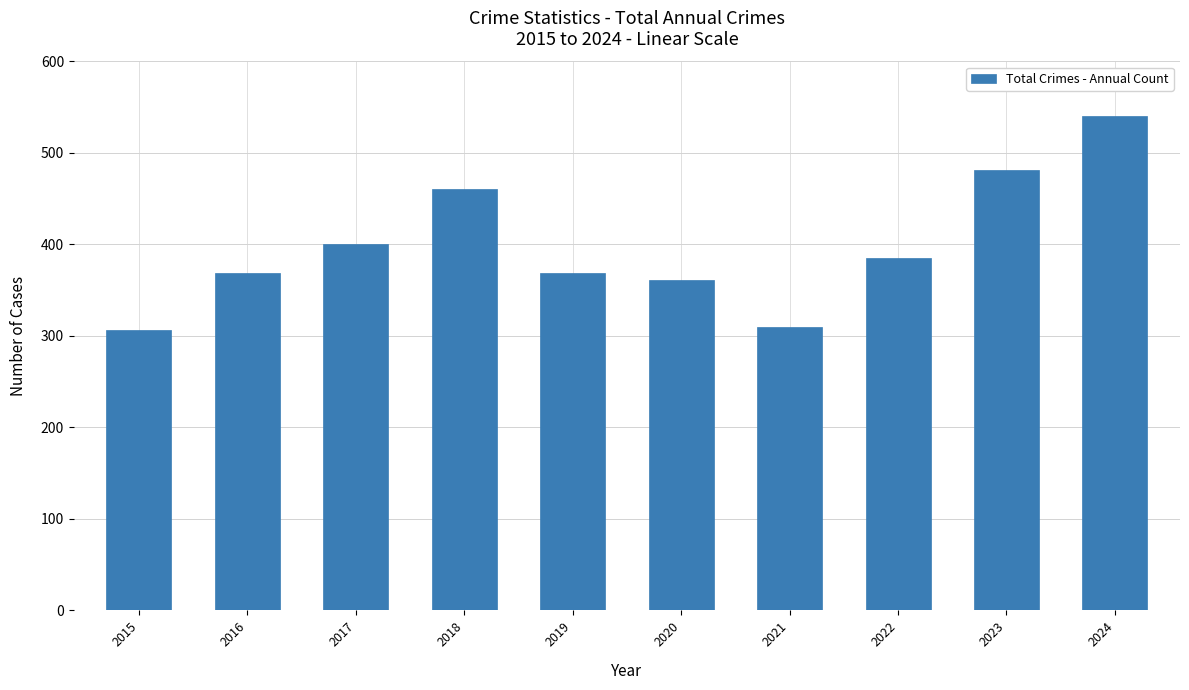

The value at 2024 is 540. True or false?

True